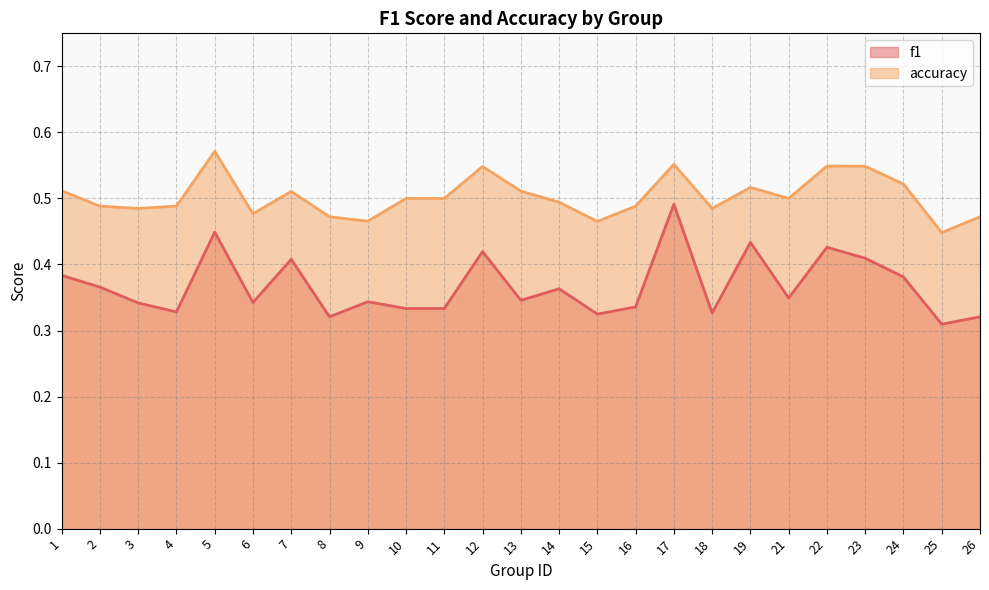

What is the spread (max minus min) of values at 23?

0.1